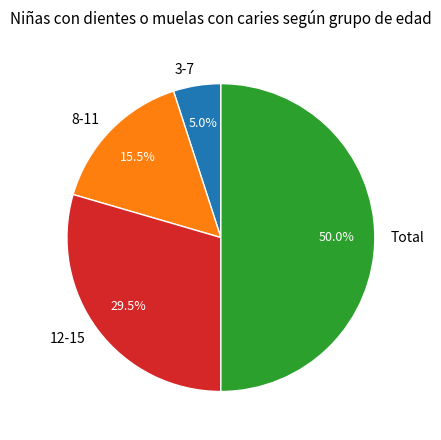

To the nearest percent, what is the average slice percentage?

25%